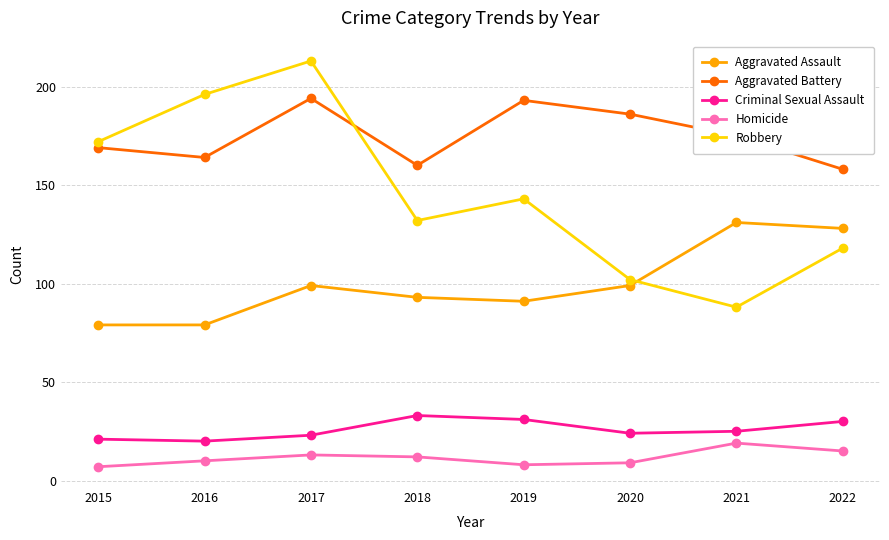

Rank the series by their maximum value, from lowest to highest.

Homicide, Criminal Sexual Assault, Aggravated Assault, Aggravated Battery, Robbery